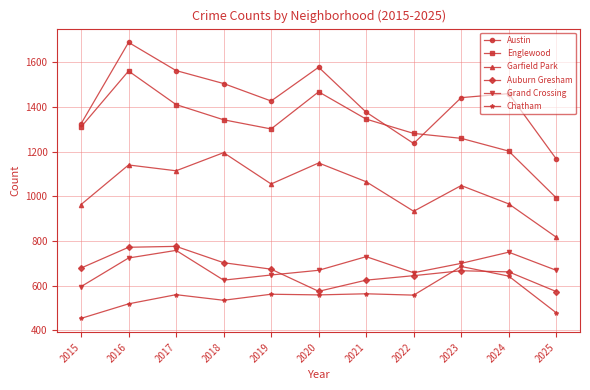

At which category does Garfield Park reach its first local peak?

2016